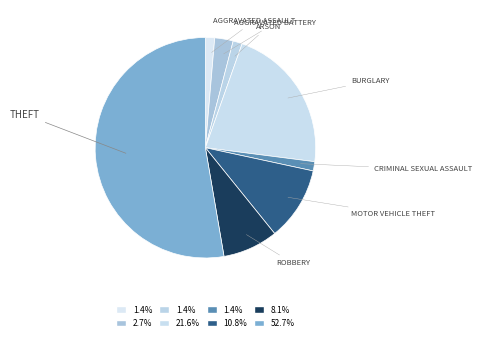

What is the smallest slice in the pie chart?

Criminal Sexual Assault